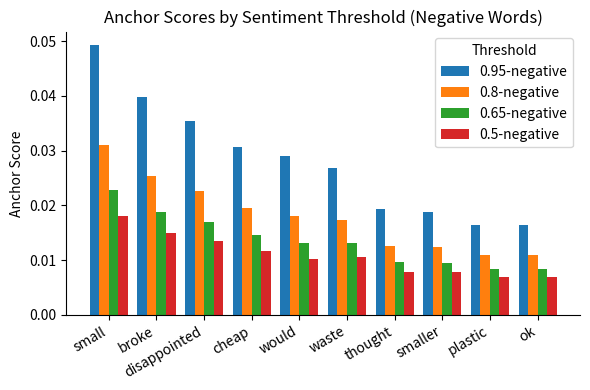

How many 0.8-negative values are between 0 and 1?

10